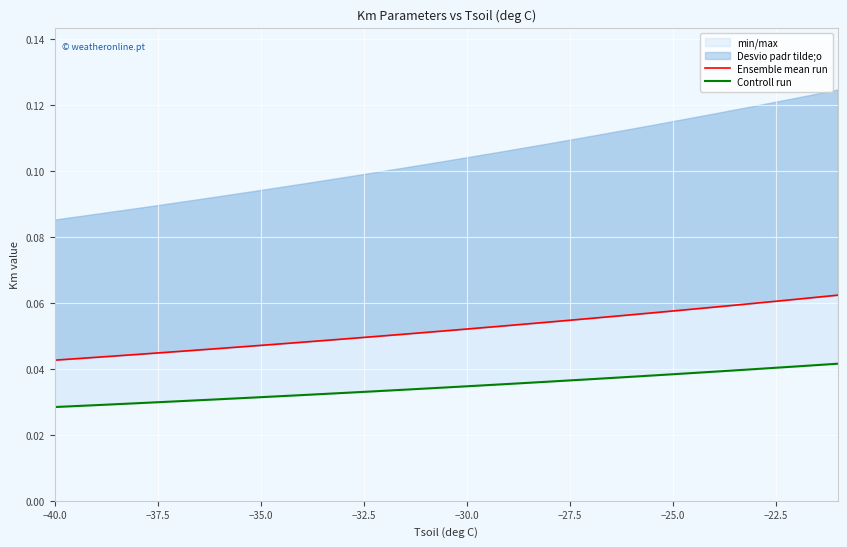

The Ensemble mean run series shows 0.1 at 9. True or false?

False